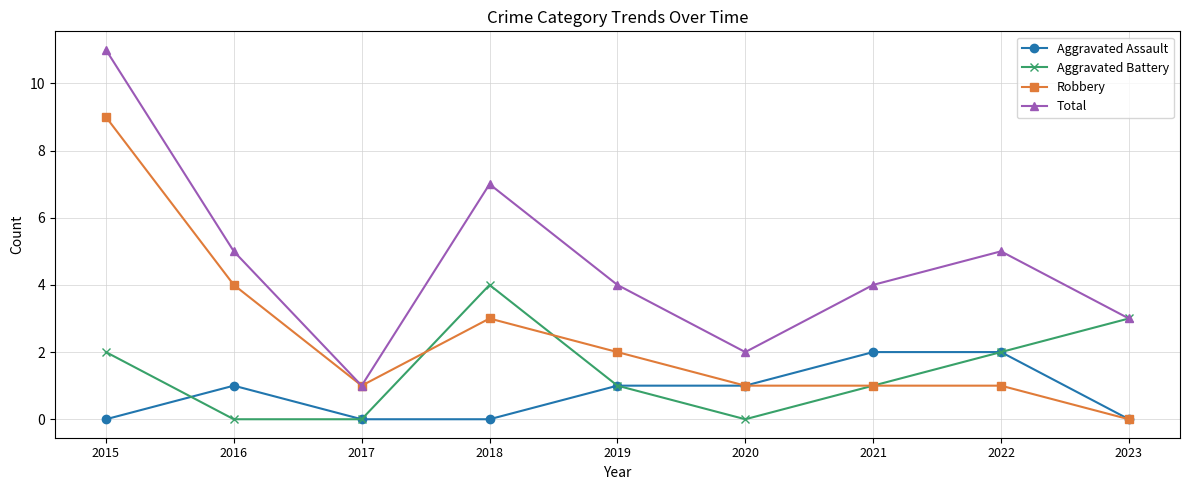

Is the value of Aggravated Battery at 2015 greater than the value of Total at 2023?

No